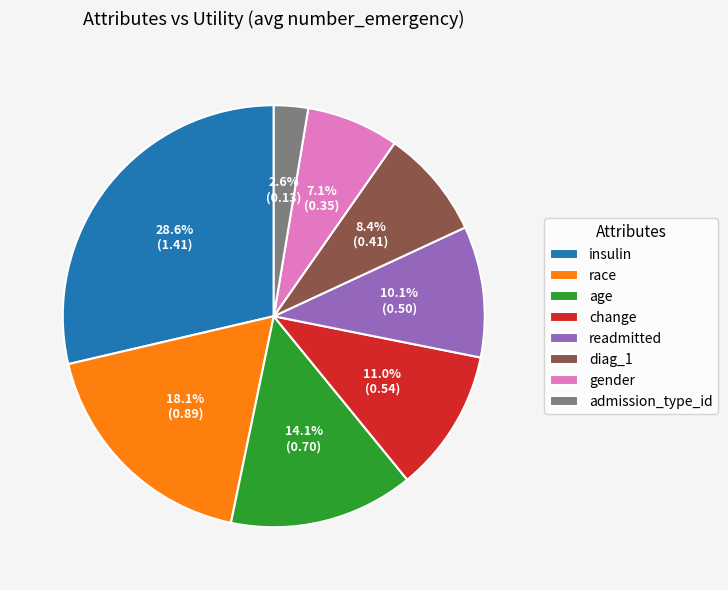

How many segments does this pie chart have?

8